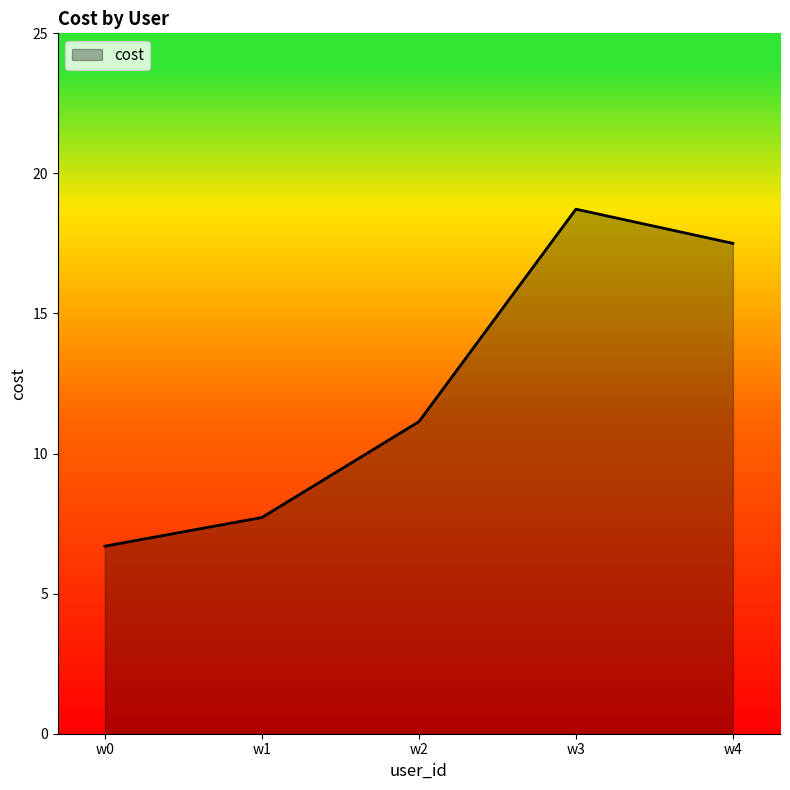

Count the number of categories in the chart.

5